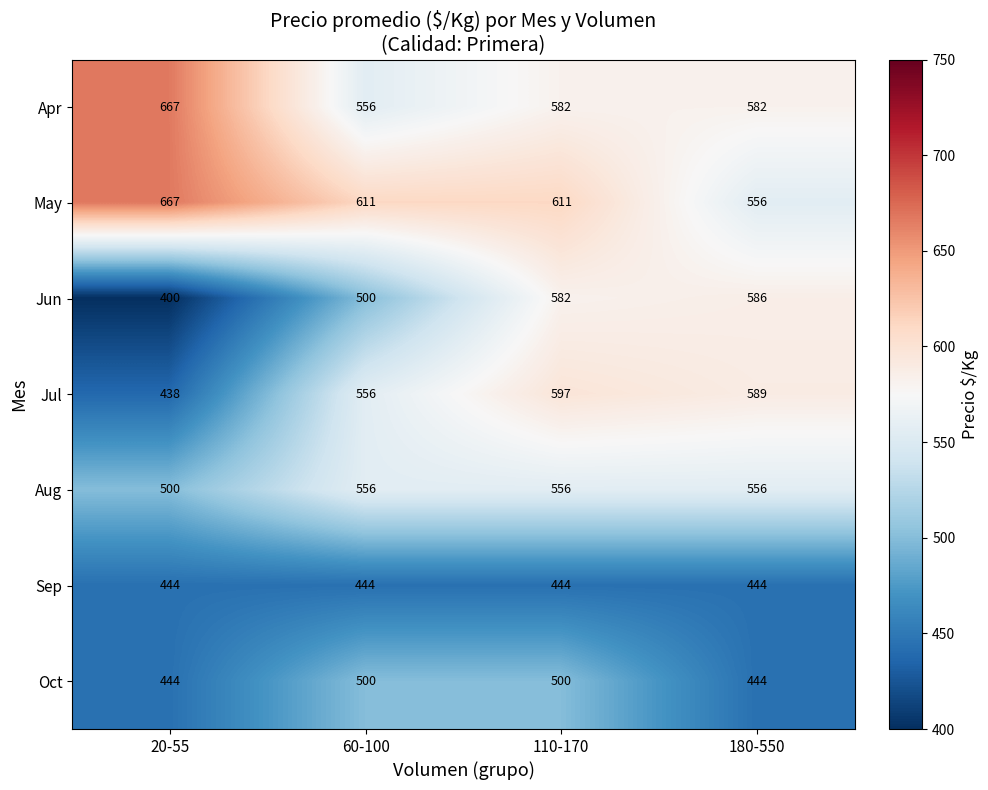

Reading left to right, transcribe all the data shown in this chart.

Apr: 20-55=667	60-100=556	110-170=582	180-550=582
May: 20-55=667	60-100=611	110-170=611	180-550=556
Jun: 20-55=400	60-100=500	110-170=582	180-550=586
Jul: 20-55=438	60-100=556	110-170=597	180-550=589
Aug: 20-55=500	60-100=556	110-170=556	180-550=556
Sep: 20-55=444	60-100=444	110-170=444	180-550=444
Oct: 20-55=444	60-100=500	110-170=500	180-550=444